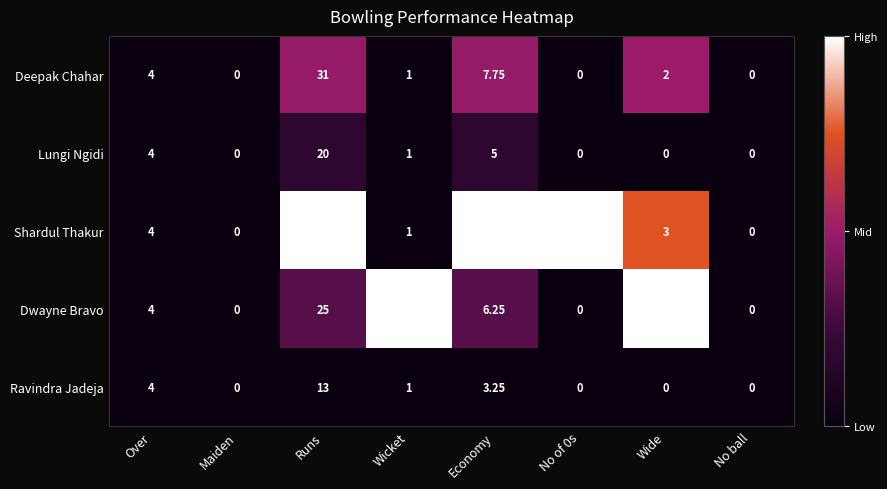

Count the number of categories in the chart.

8